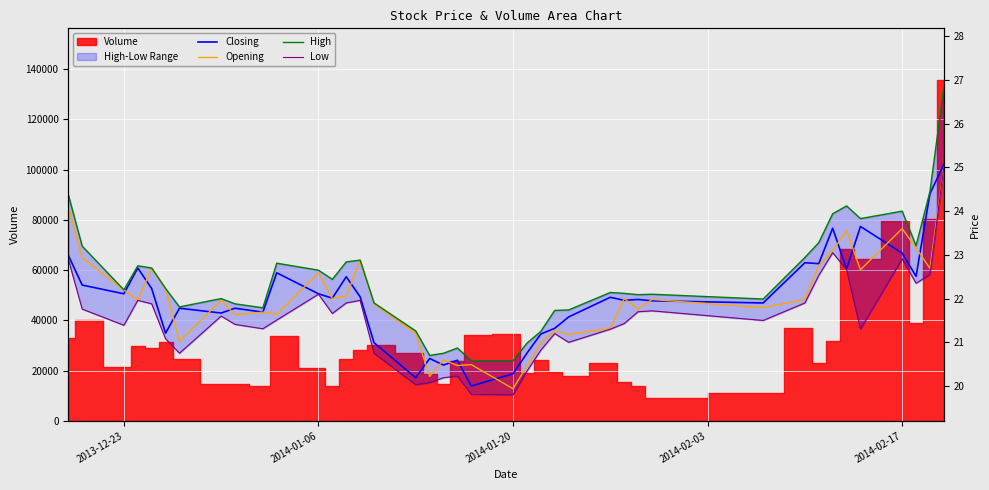

True or false: Opening and High intersect in this chart.

False